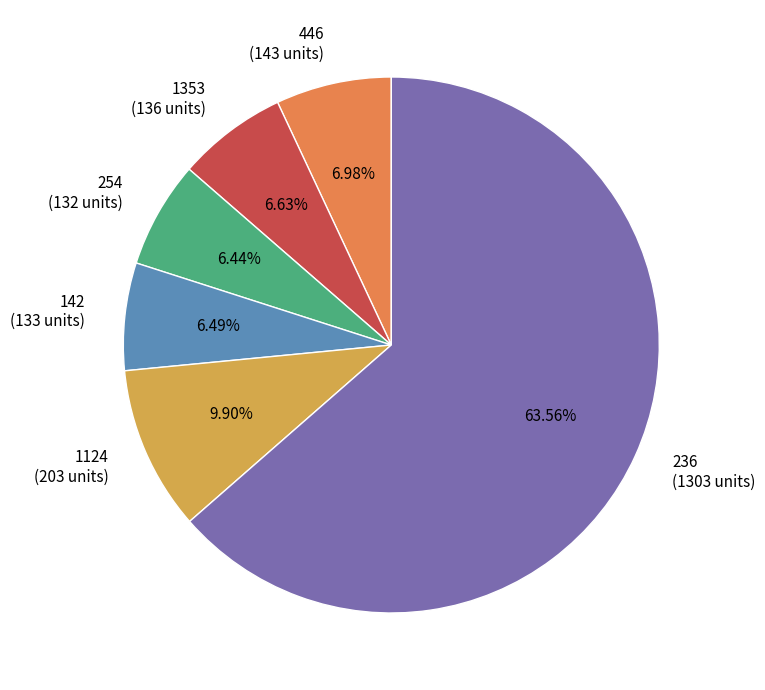

Which has a higher value, 236 or 1124?

236